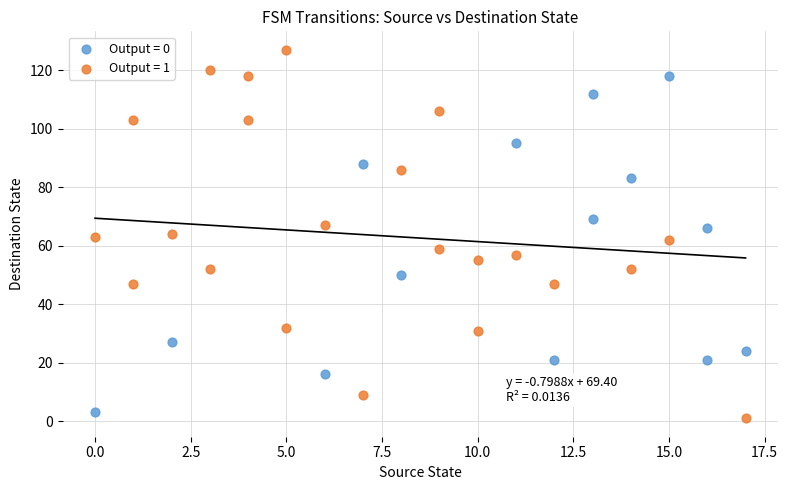

Which series contains the highest Y value?

Output = 1